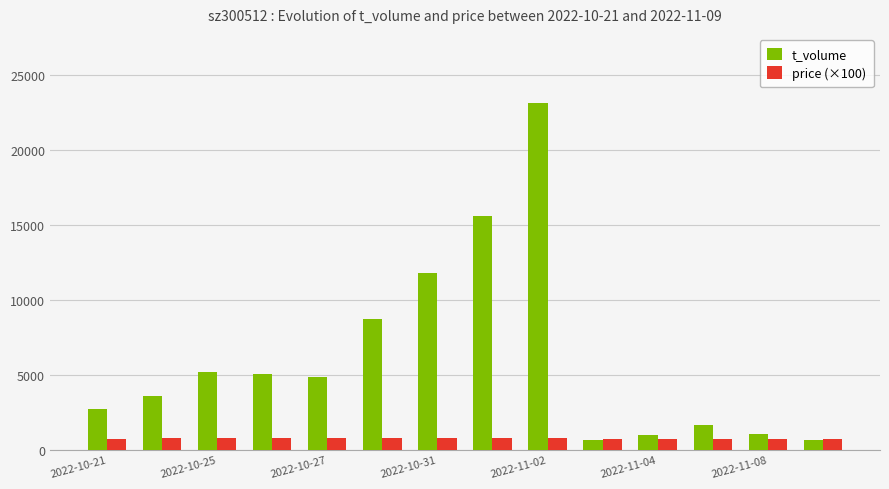

Rank the series by their maximum value, from highest to lowest.

t_volume, price (×100)